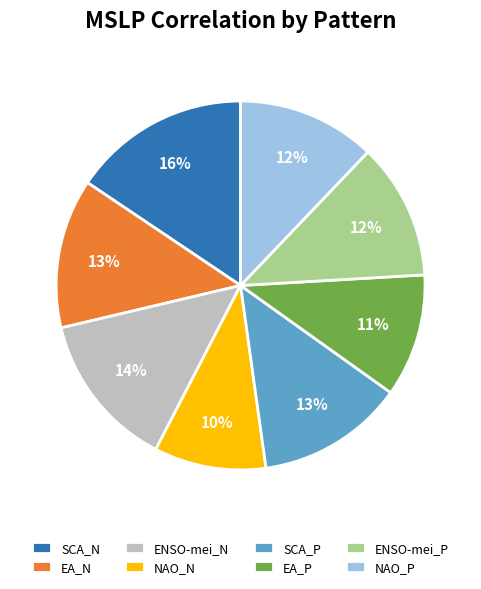

Which slice is the smallest?

NAO_N